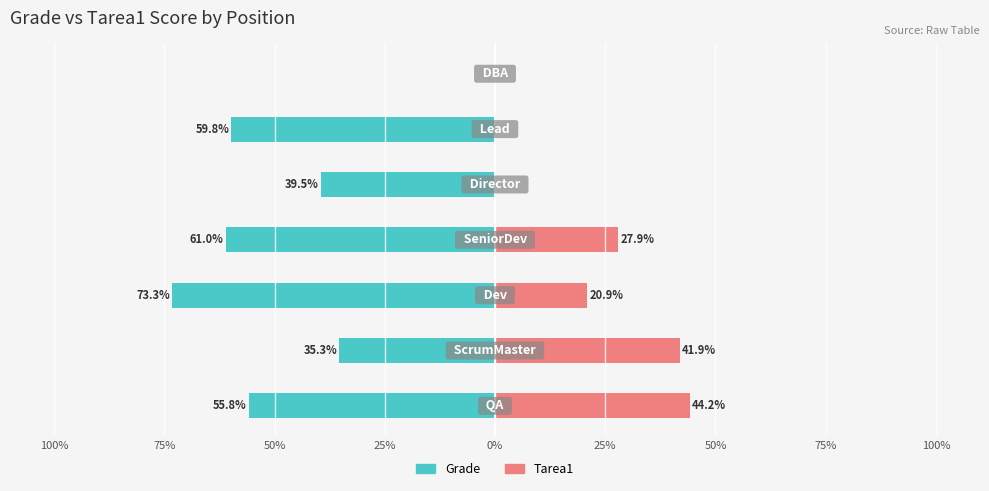

Which has a higher value, 25% or 50%?

50%